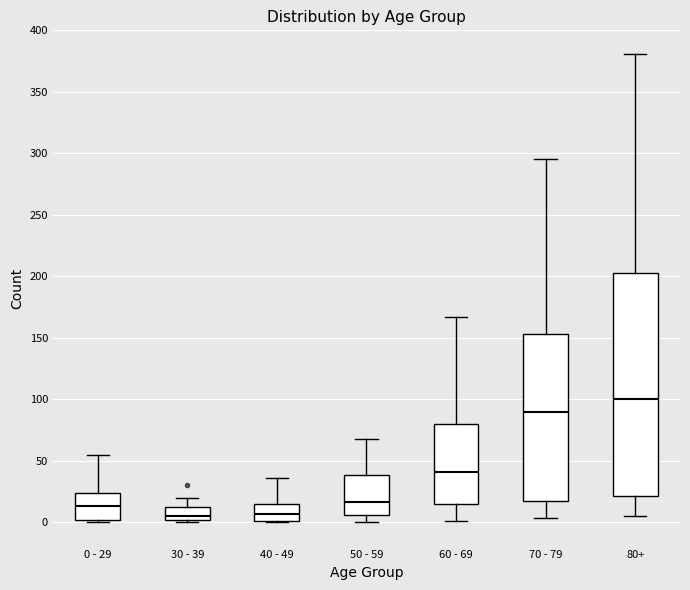

Where does the upper whisker of the box for 80+ end on the y-axis? The values are not printed on the chart, so give them approximately, as read against the axis.

380